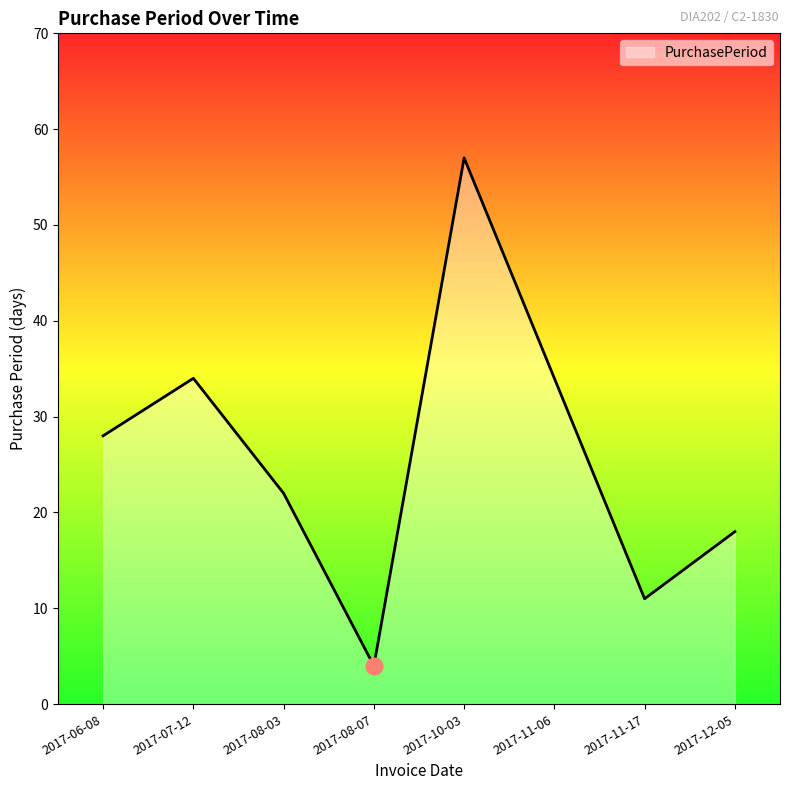

At which label is the value closest to 30?

2017-06-08